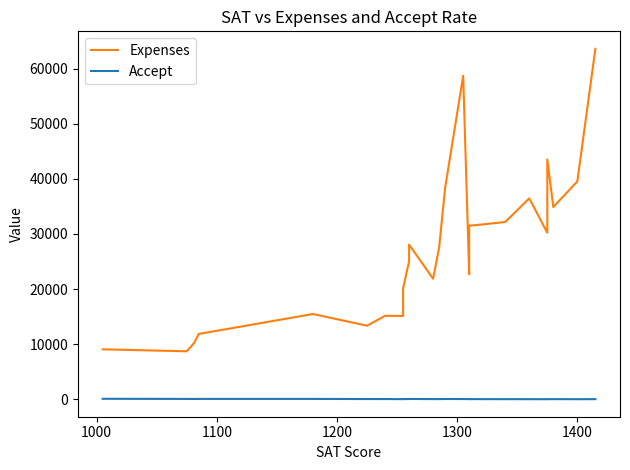

What is the maximum value shown in the chart?

63575